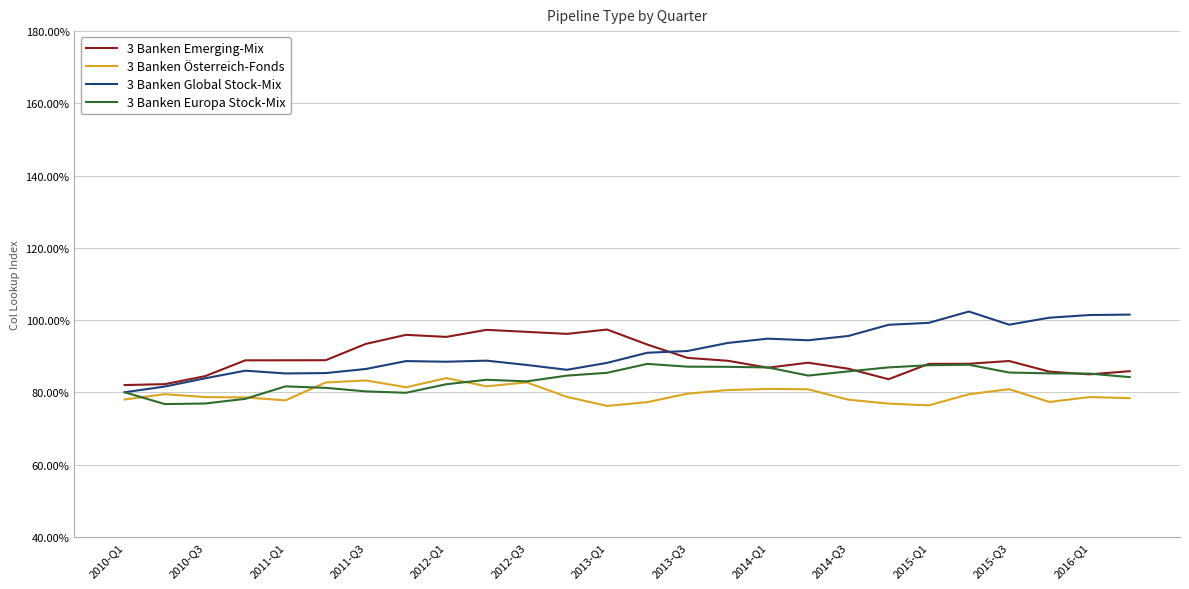

Count the number of data series in this chart.

4